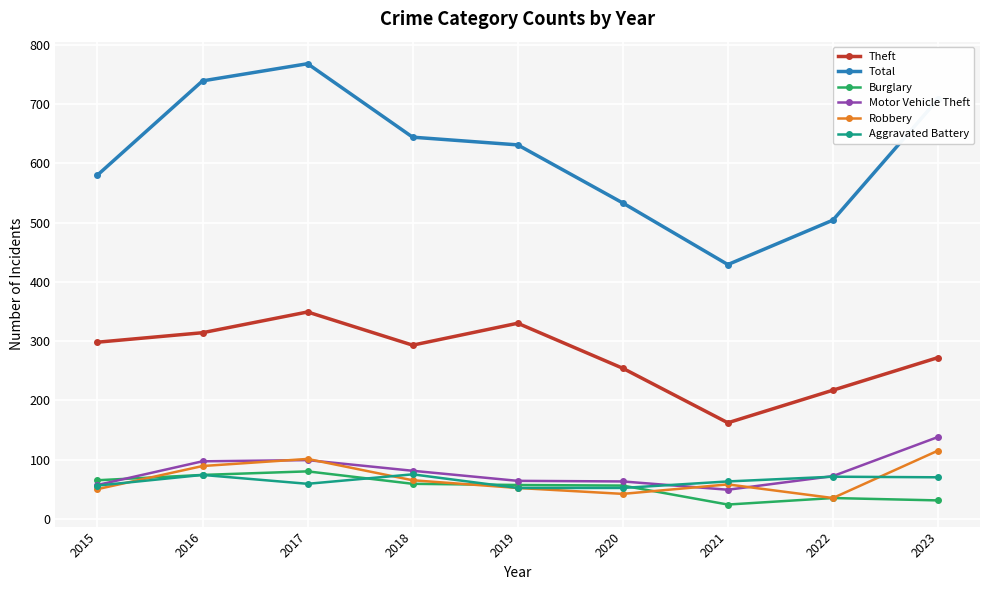

At which category is the sum across all series the highest?

2017